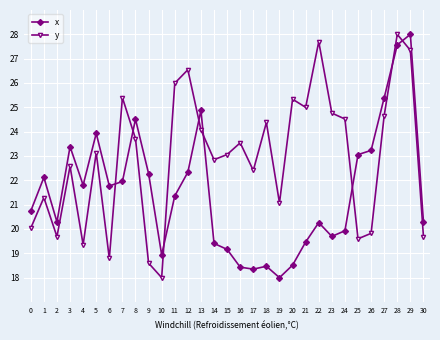

Between which two adjacent categories do x and y first intersect?

6 and 7